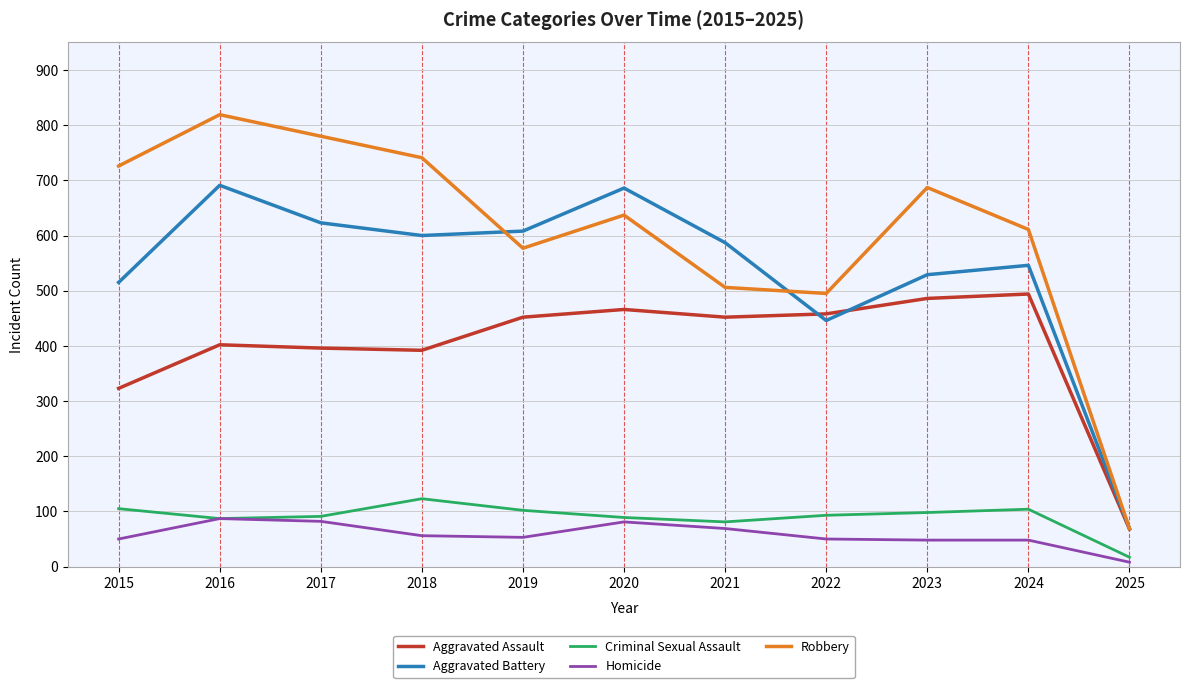

List the labels in order of Robbery value, smallest first.

2025, 2022, 2021, 2019, 2024, 2020, 2023, 2015, 2018, 2017, 2016